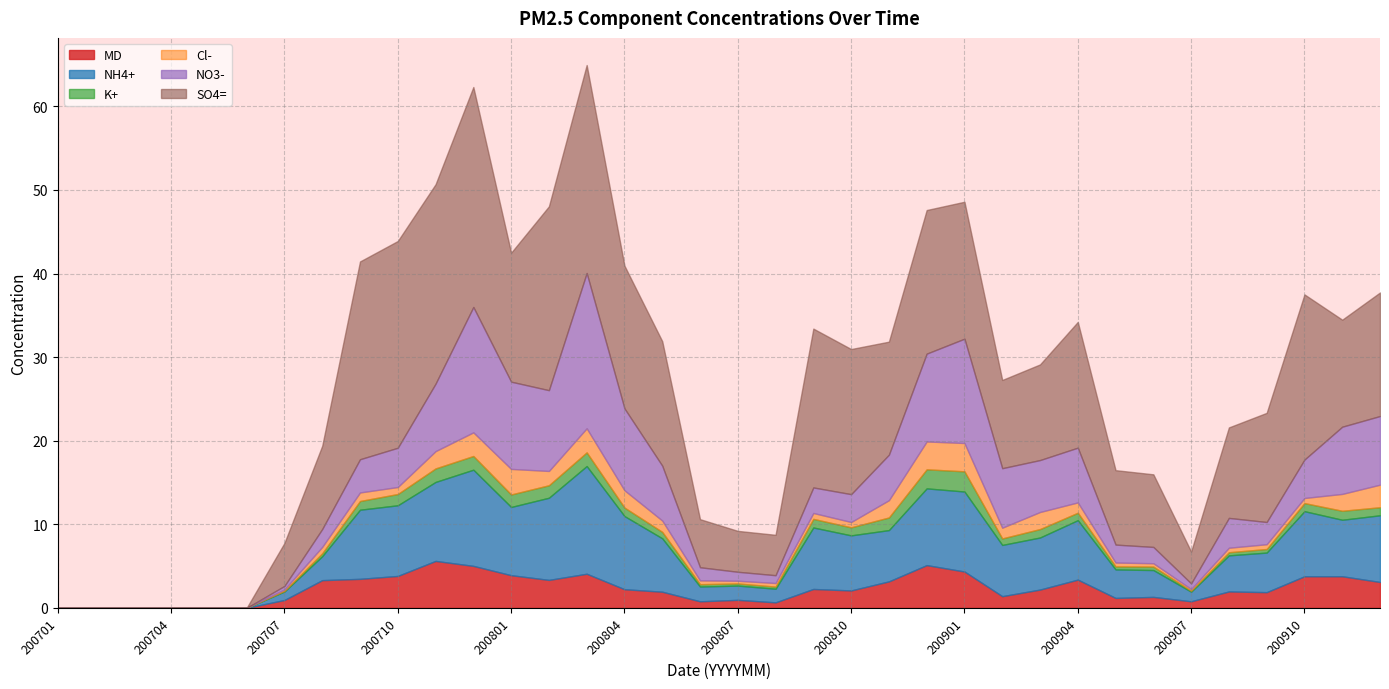

How many positive values does the Cl- series have?

30